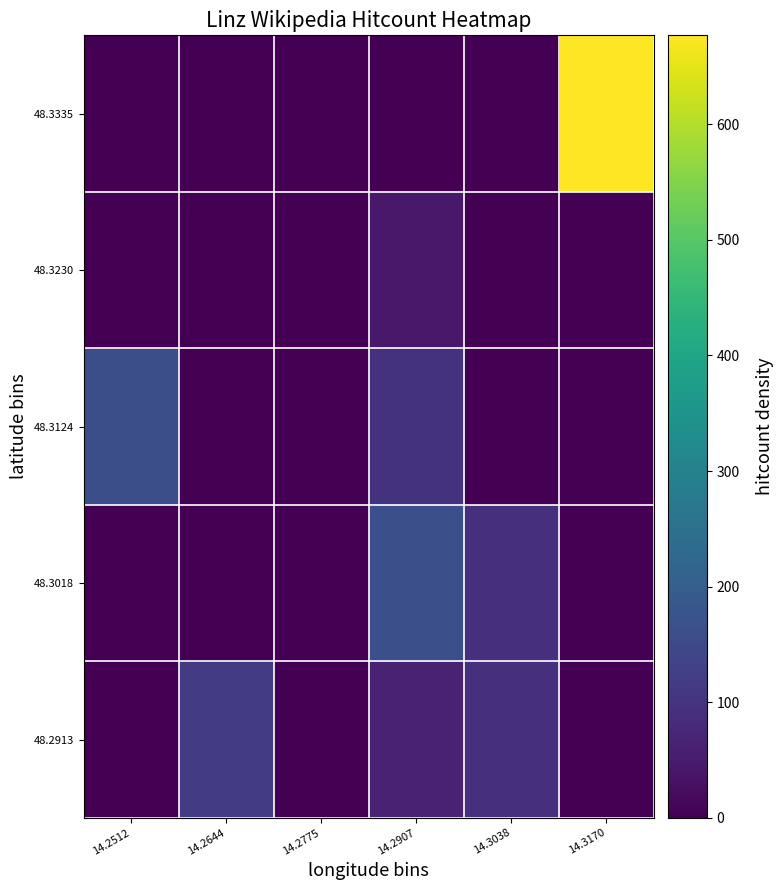

Which category has the lowest value across all series?

14.2512